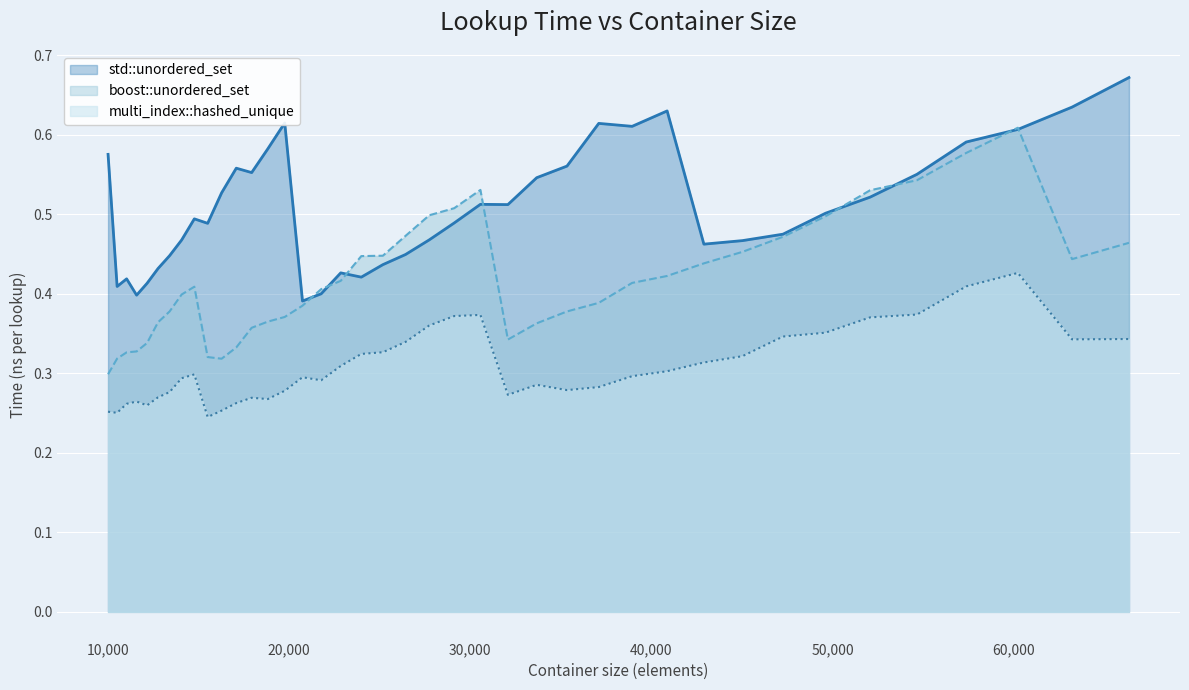

Reading left to right, extract all data points from this chart.

std::unordered_set: 0.6	0.4	0.4	0.4	0.4	0.4	0.4	0.5	0.5	0.5	0.5	0.6	0.6	0.6	0.6	0.4	0.4	0.4	0.4	0.4	0.4	0.5	0.5	0.5	0.5	0.5	0.6	0.6	0.6	0.6	0.5	0.5	0.5	0.5	0.5	0.6	0.6	0.6	0.6	0.7
boost::unordered_set: 0.3	0.3	0.3	0.3	0.3	0.4	0.4	0.4	0.4	0.3	0.3	0.3	0.4	0.4	0.4	0.4	0.4	0.4	0.4	0.4	0.5	0.5	0.5	0.5	0.3	0.4	0.4	0.4	0.4	0.4	0.4	0.5	0.5	0.5	0.5	0.5	0.6	0.6	0.4	0.5
multi_index::hashed_unique: 0.3	0.3	0.3	0.3	0.3	0.3	0.3	0.3	0.3	0.2	0.3	0.3	0.3	0.3	0.3	0.3	0.3	0.3	0.3	0.3	0.3	0.4	0.4	0.4	0.3	0.3	0.3	0.3	0.3	0.3	0.3	0.3	0.3	0.4	0.4	0.4	0.4	0.4	0.3	0.3